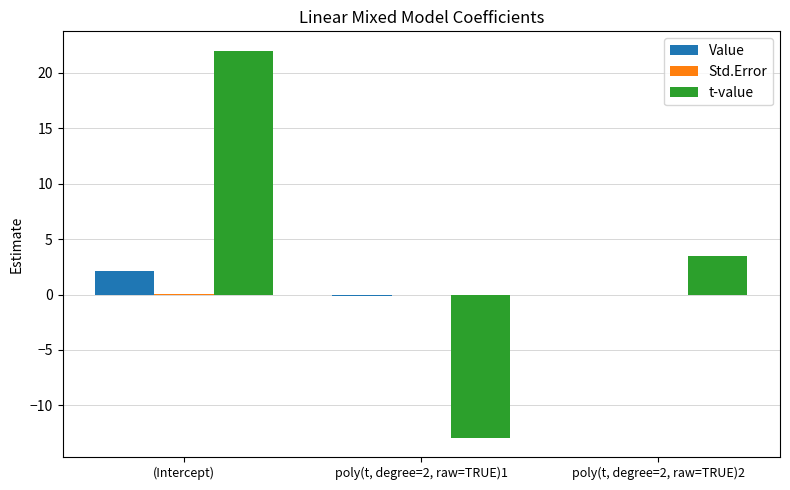

Does the chart contain stacked bars?

No